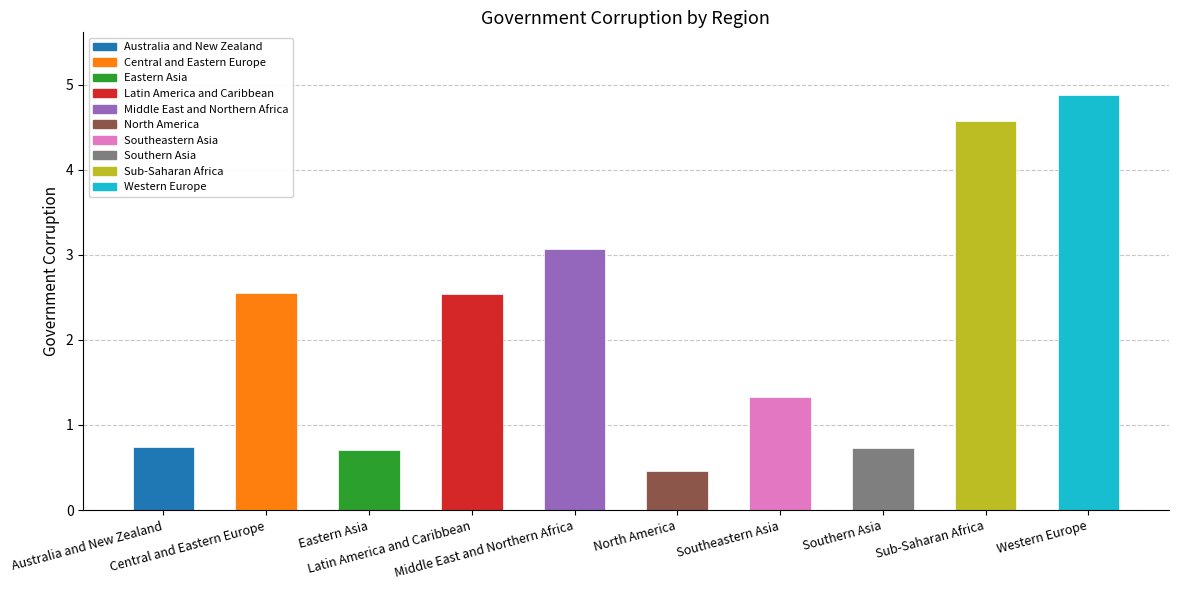

What is the change in value from Central and Eastern Europe to Eastern Asia?

-1.8